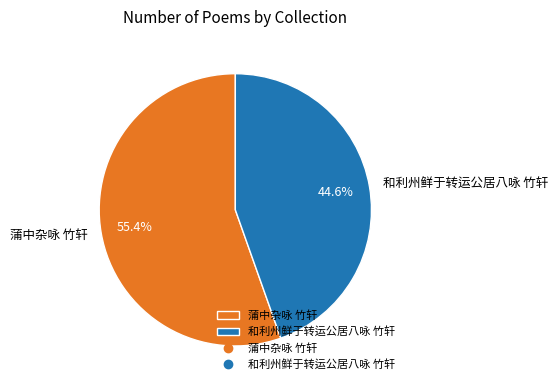

What percentage is the 和利州鲜于转运公居八咏 竹轩 slice, to the nearest percent?

45%